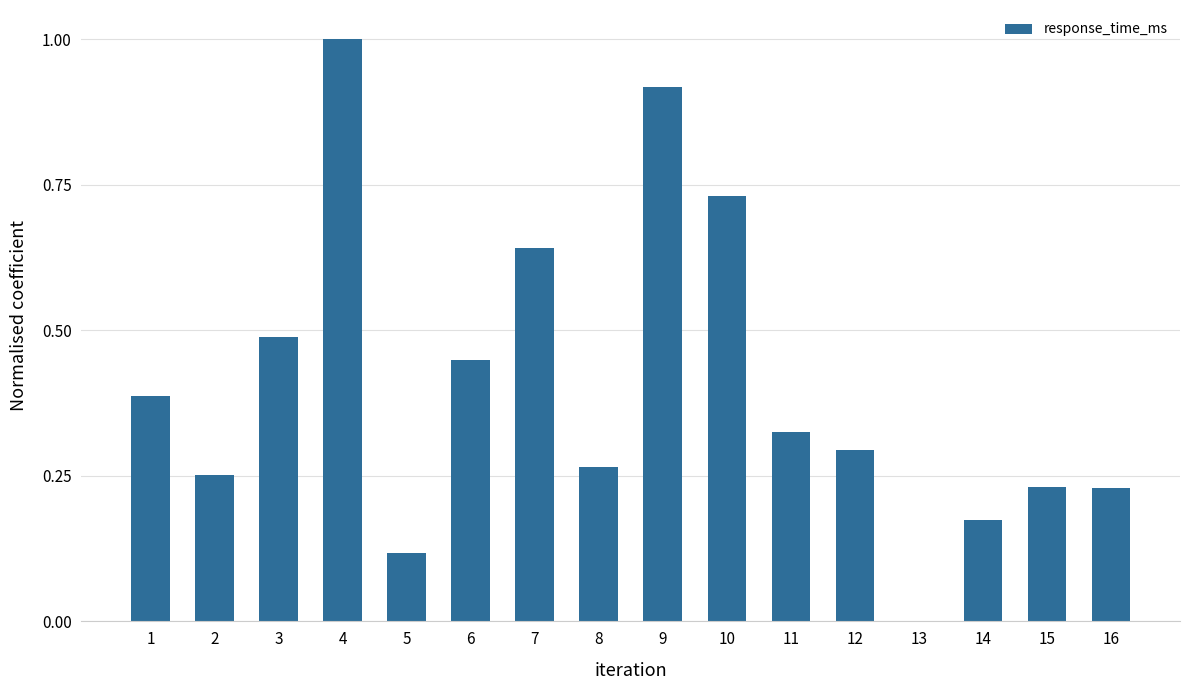

Which has a higher value, 5 or 3?

3